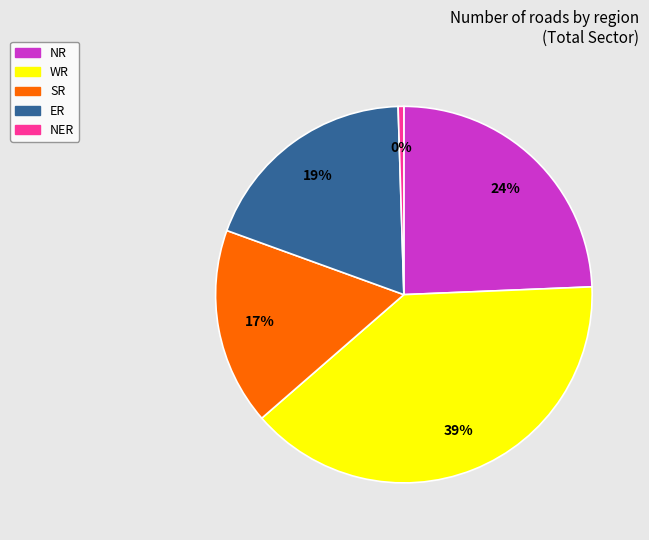

Is there any slice that represents more than half of the pie?

No